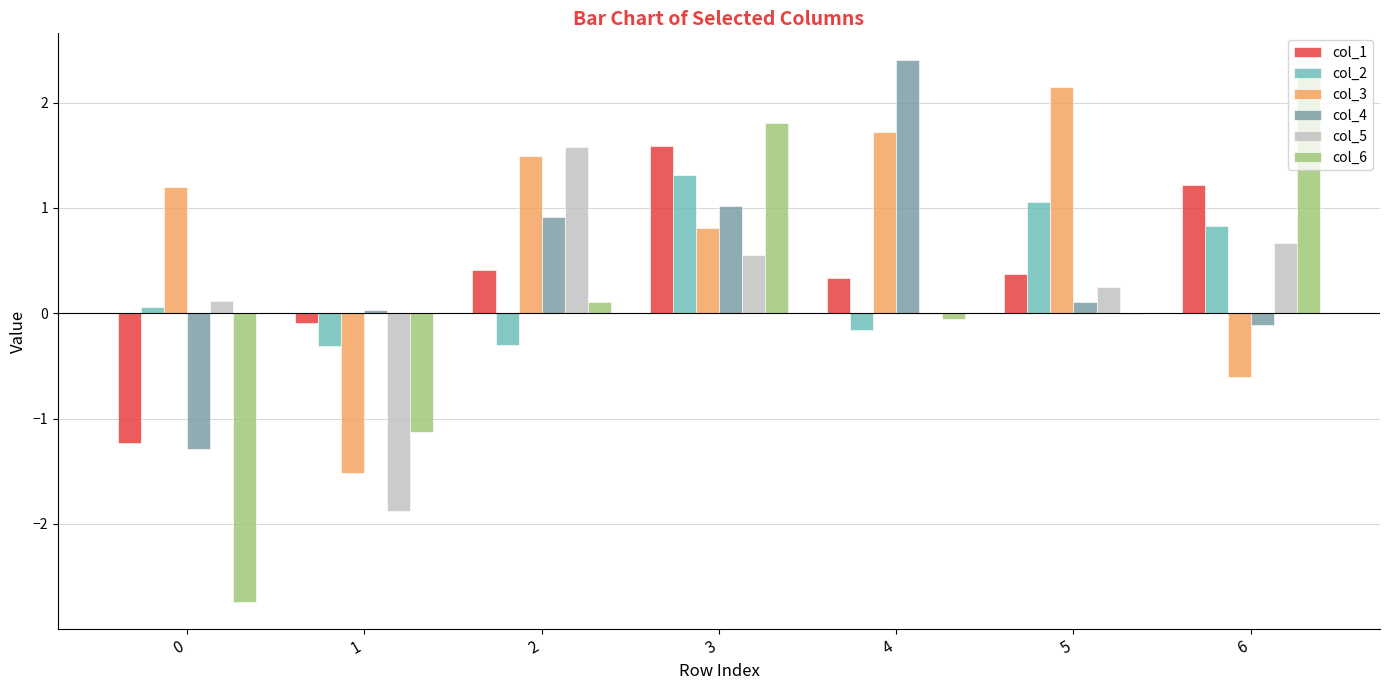

What are all the series names shown in the legend?

col_1, col_2, col_3, col_4, col_5, col_6